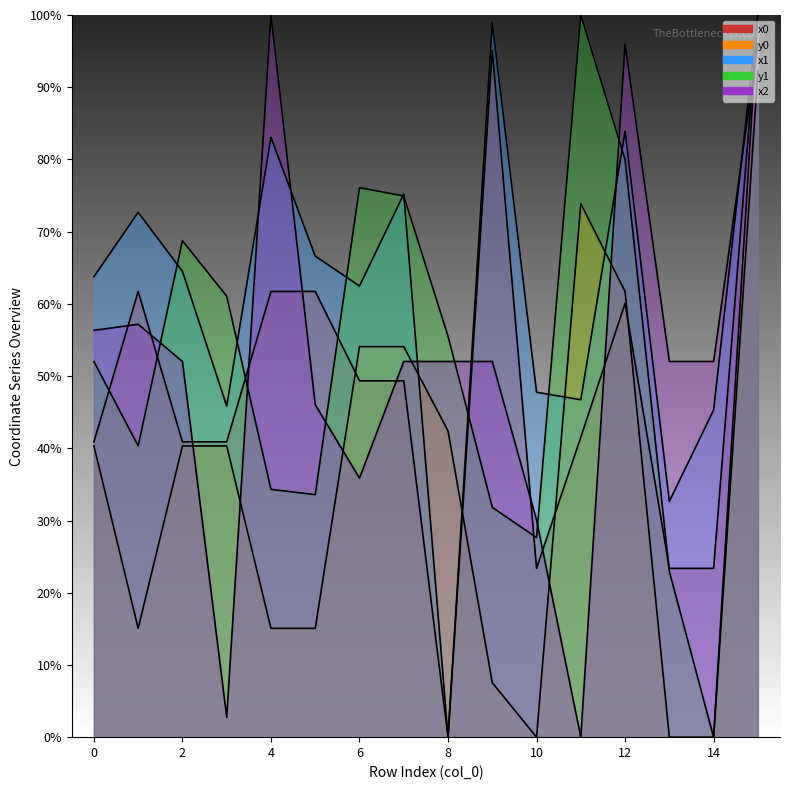

At which category does y0 reach its first local valley?

1